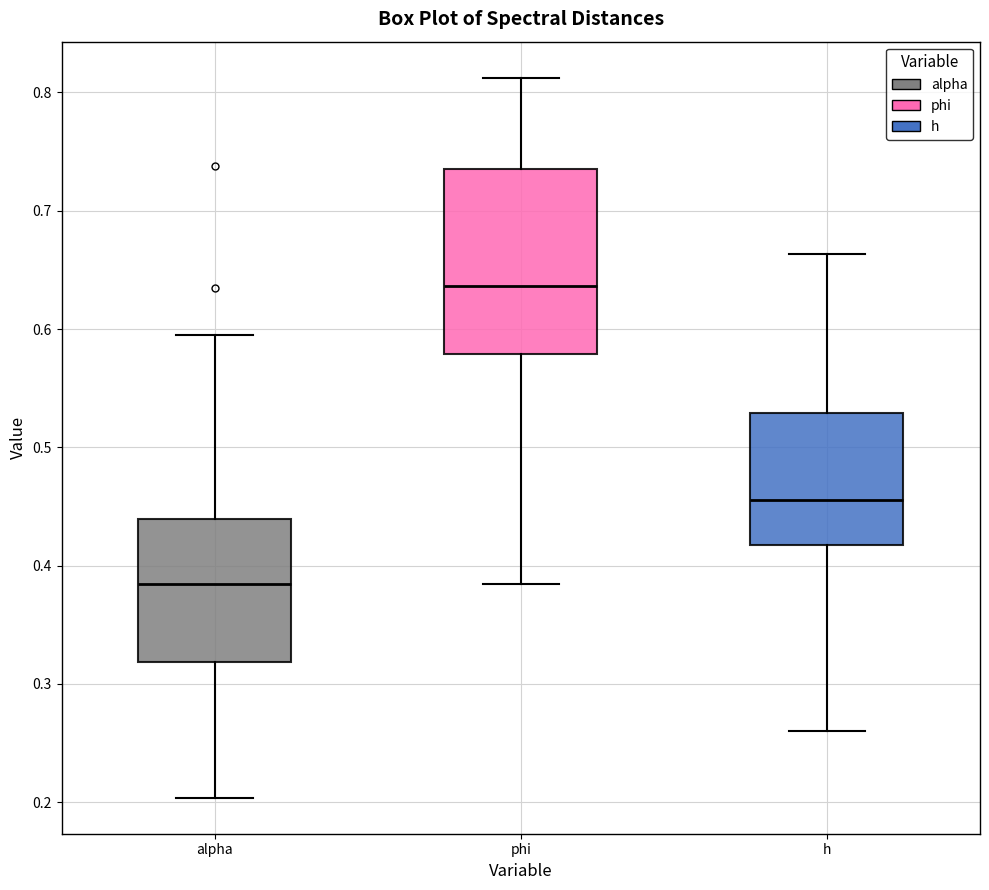

Where does the upper whisker of the box for h end on the y-axis? The values are not printed on the chart, so give them approximately, as read against the axis.

0.66